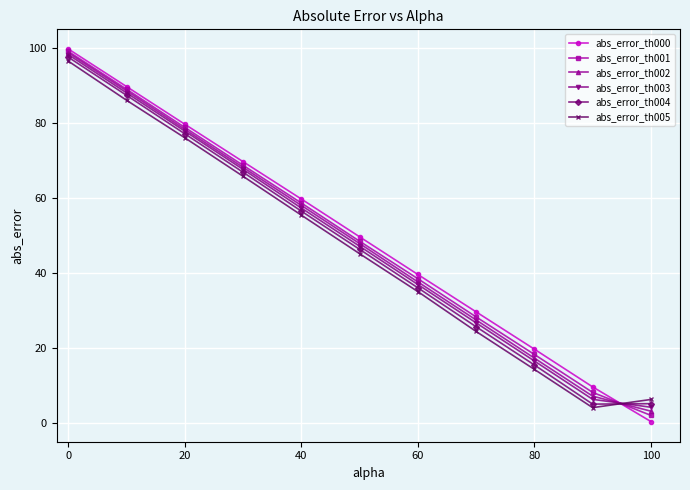

What is the greatest value displayed?

99.8